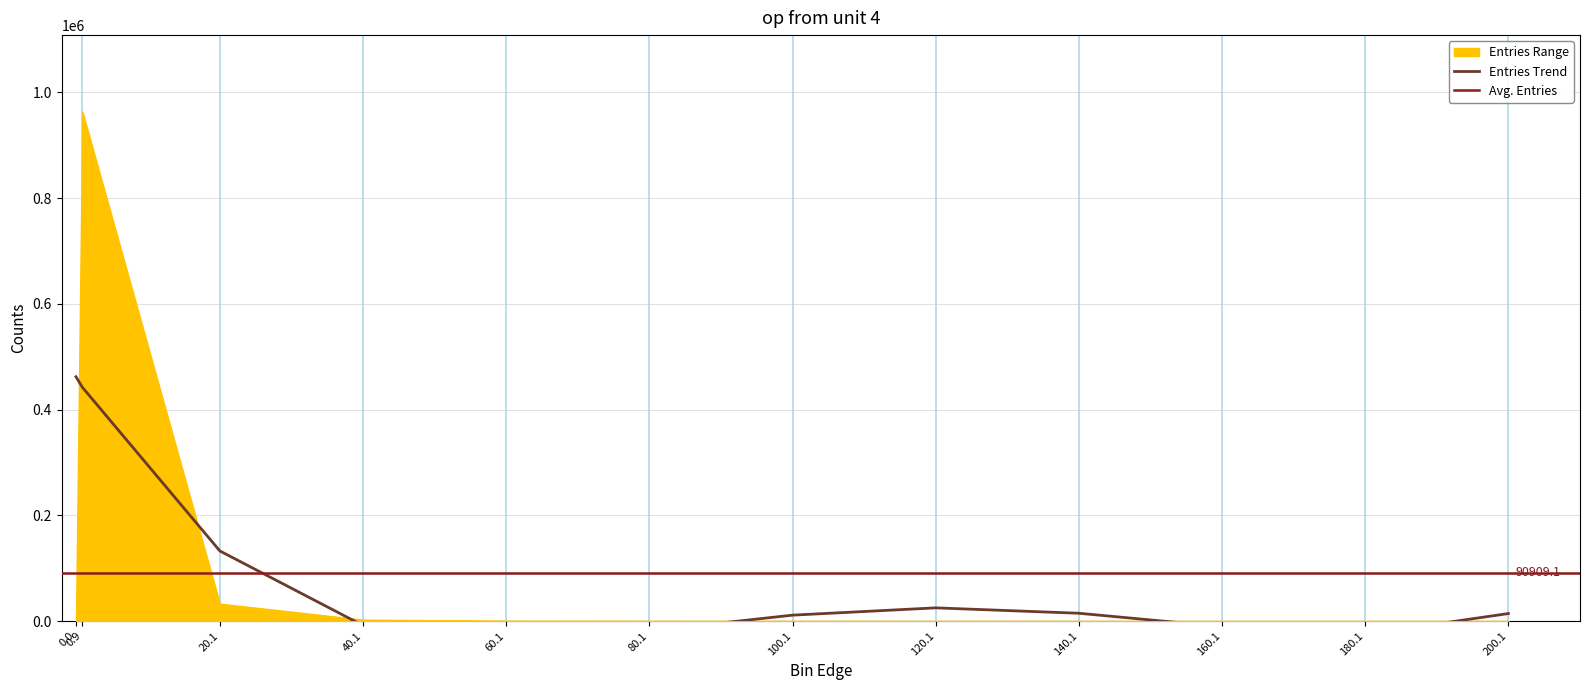

Does the chart display data point markers on the line(s)?

No